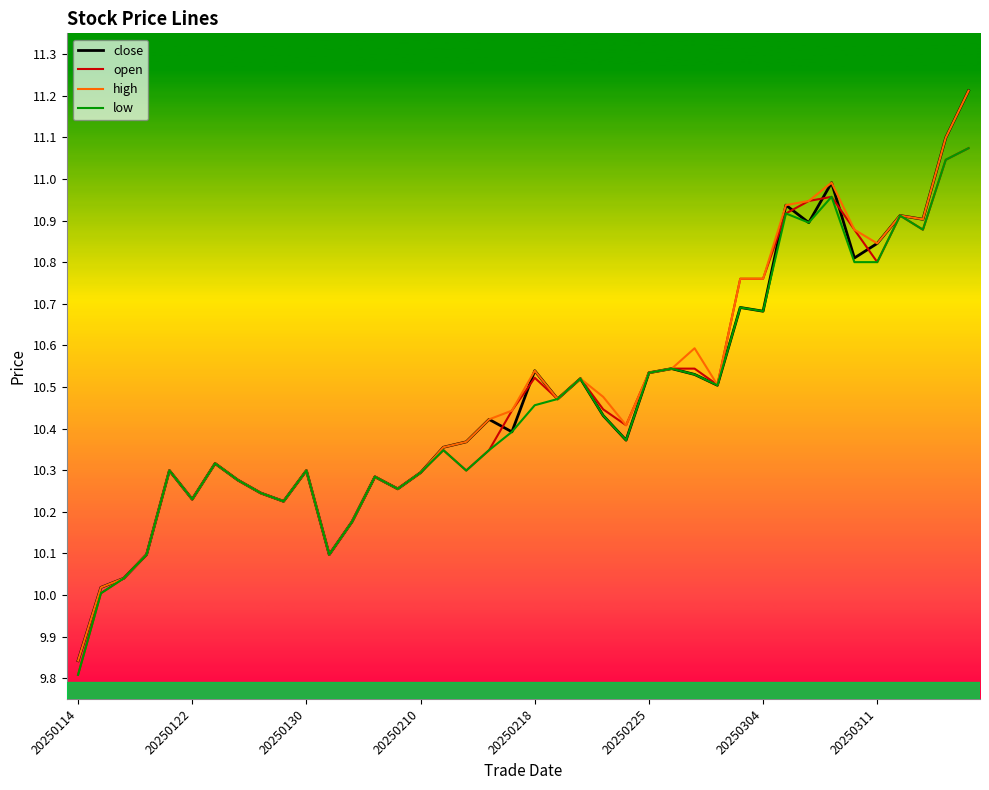

What is the greatest value displayed?

11.2